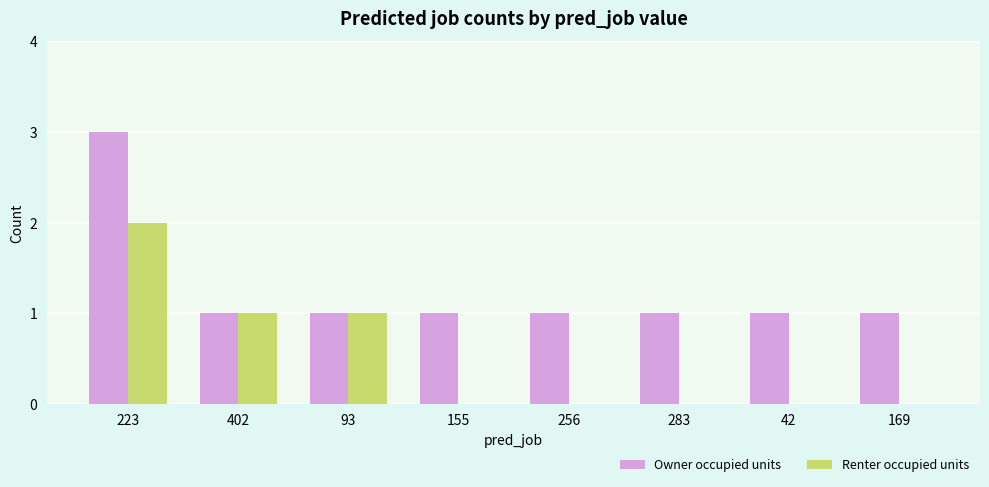

Count the Renter occupied units values in the range 0 to 1.

7